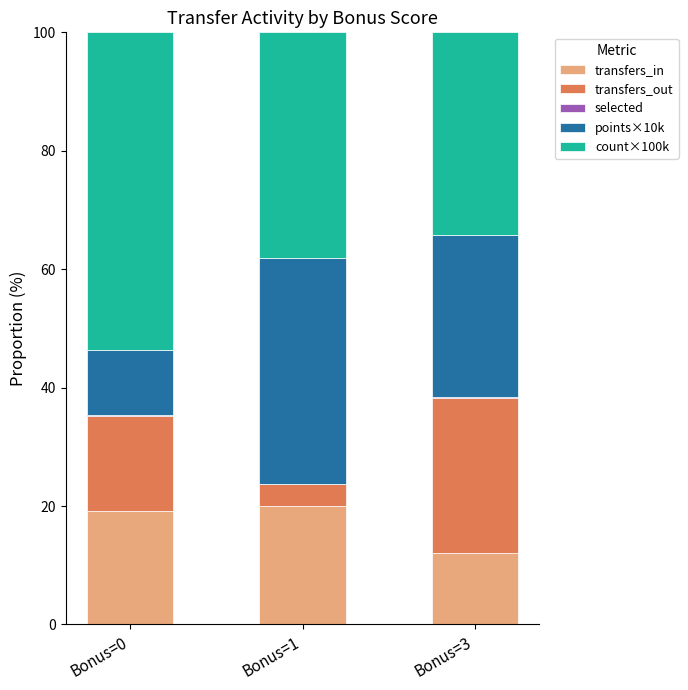

The value of transfers_in at Bonus=0 is 7.7. True or false?

False